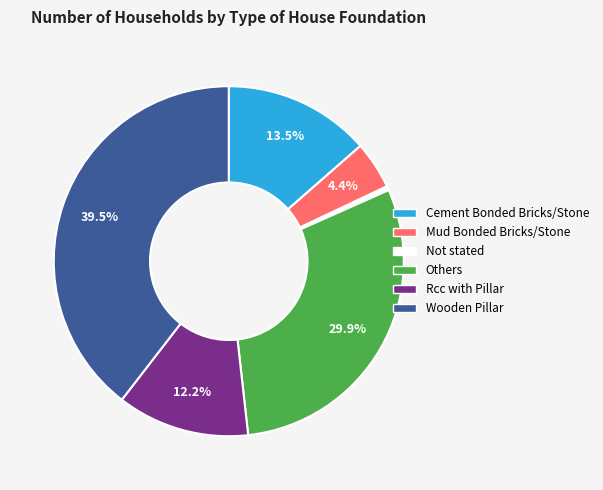

How many slices are in this pie chart?

6